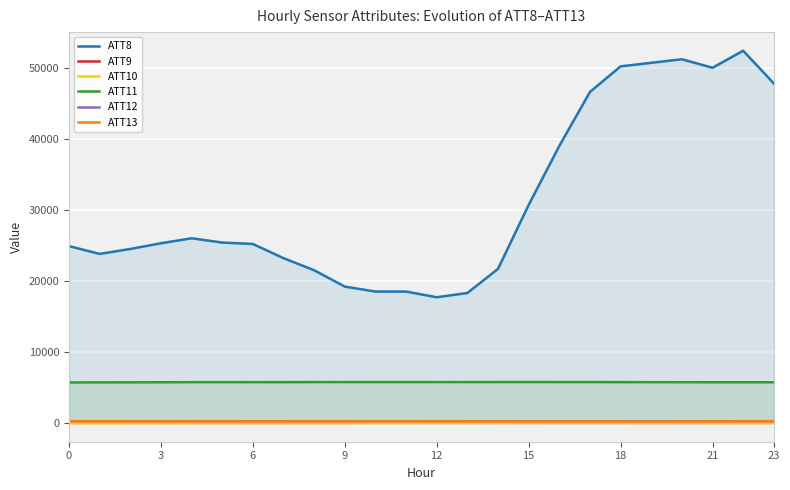

Reading left to right, what are all the values shown in this chart?

ATT8: 24900.0	23800.0	24500.0	25300.0	26000.0	25400.0	25200.0	23200.0	21500.0	19200.0	18500.0	18500.0	17700.0	18300.0	21700.0	30700.0	39000.0	46600.0	50200.0	50700.0	51200.0	50000.0	52400.0	47800.0
ATT9: 32.2	31.8	30.4	29.6	28.6	29.0	30.8	31.6	30.0	31.2	34.8	38.8	38.1	37.2	35.8	34.4	33.1	32.2	30.8	30.6	30.8	30.8	31.8	30.7
ATT10: -13.4	-14.8	-8.6	-3.0	2.0	2.6	2.5	2.3	1.9	3.3	3.7	4.1	7.9	9.6	10.8	11.4	12.3	11.6	11.0	9.8	8.3	5.4	4.9	3.4
ATT11: 5709.2	5718.7	5725.0	5731.8	5747.9	5749.1	5752.3	5753.6	5758.5	5760.6	5760.9	5763.3	5758.6	5760.2	5765.9	5766.8	5764.6	5761.4	5754.2	5745.8	5738.3	5736.7	5733.3	5734.1
ATT12: 254.1	254.6	254.7	254.9	255.8	255.7	255.6	255.6	255.9	255.9	255.6	255.4	254.9	254.3	254.2	254.3	253.9	254.0	253.8	253.6	253.5	253.4	253.2	254.1
ATT13: 241.1	240.7	240.0	238.3	237.2	235.9	233.5	231.6	231.2	234.0	237.6	238.1	237.9	236.3	233.7	230.2	228.7	226.1	222.6	212.8	224.1	232.7	243.2	247.7